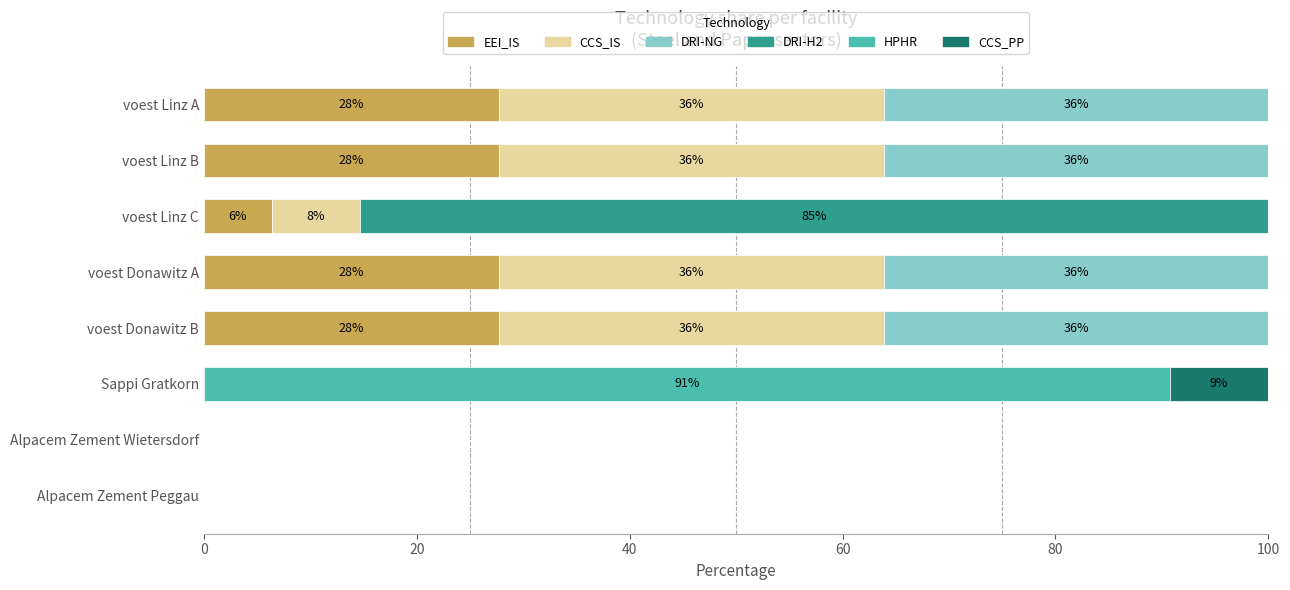

What is the maximum value for EEI_IS?

27.8